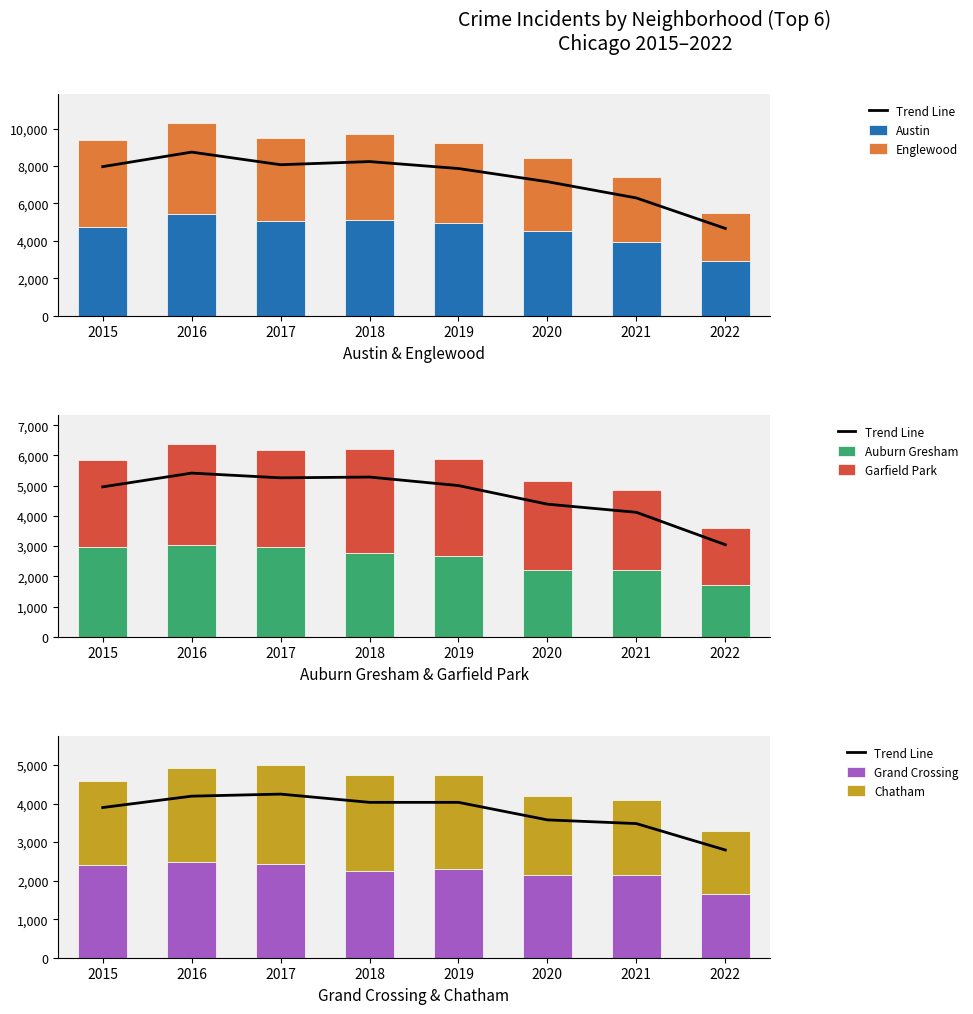

What is the difference between the maximum and minimum values in the Auburn Gresham series?

1333